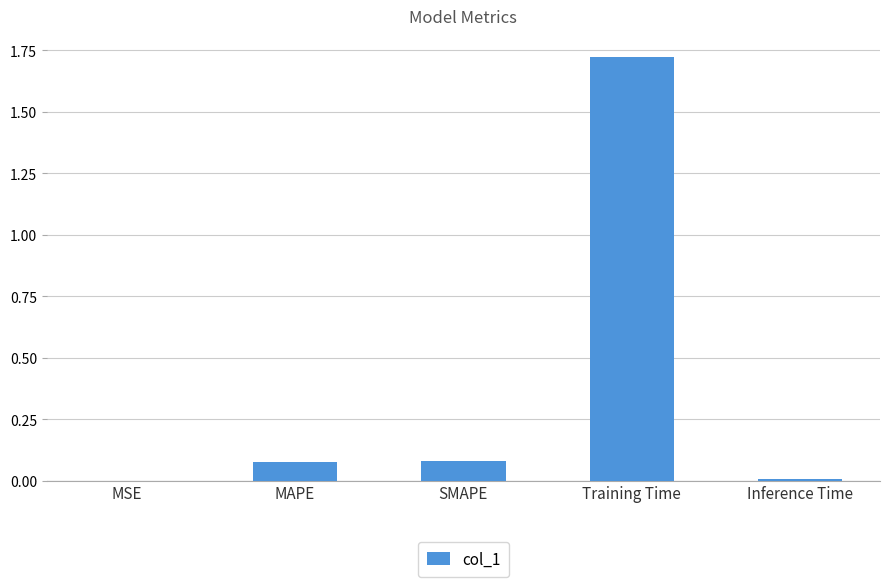

Which category has the highest value across all series?

Training Time